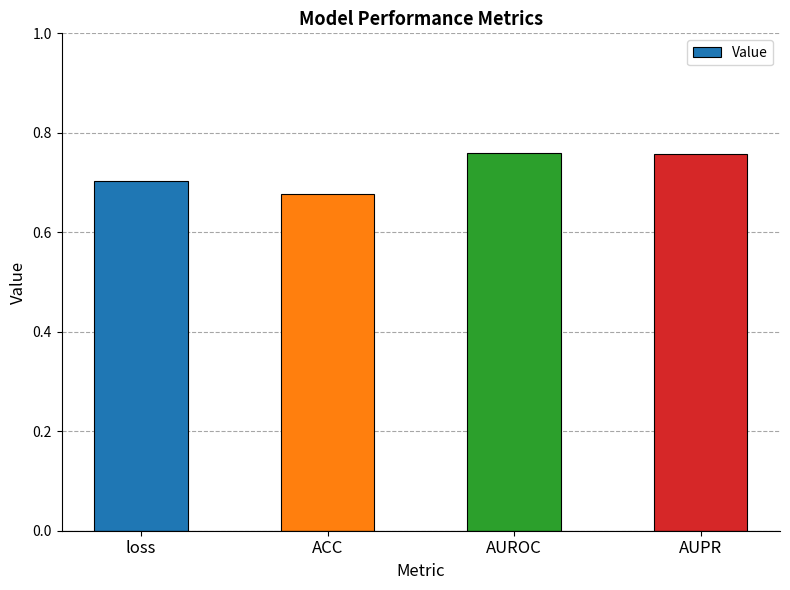

What is the label of the 4th bar from the left?

AUPR